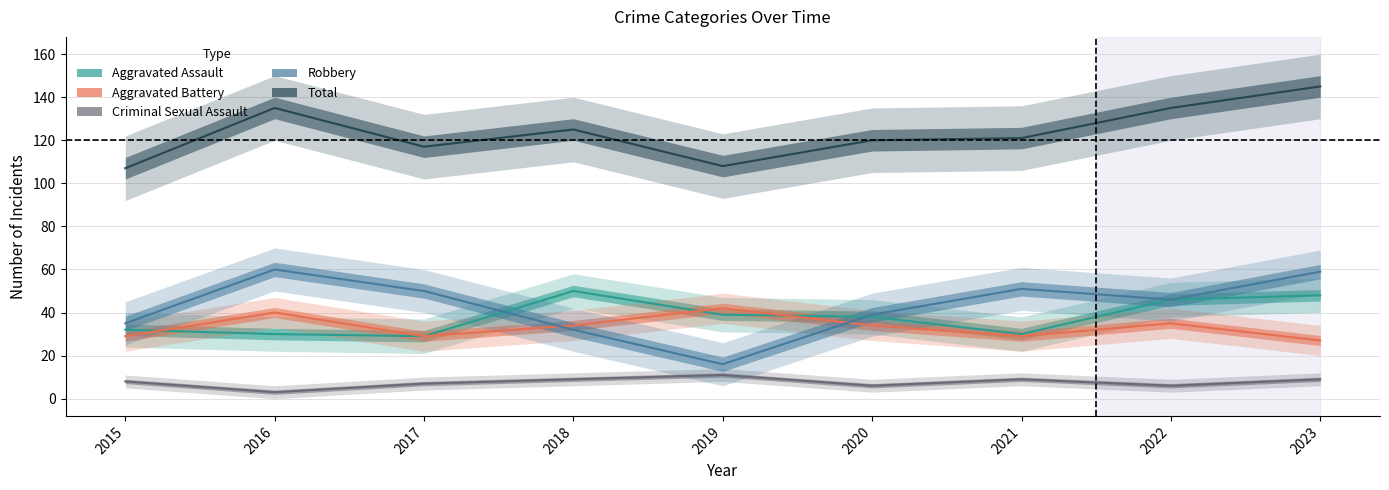

How many lines are shown in the chart?

5